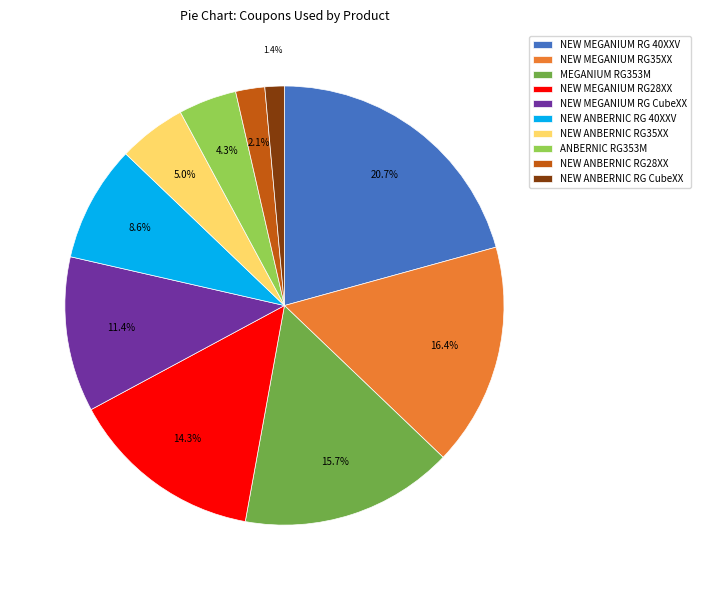

How many slices are in this pie chart?

10